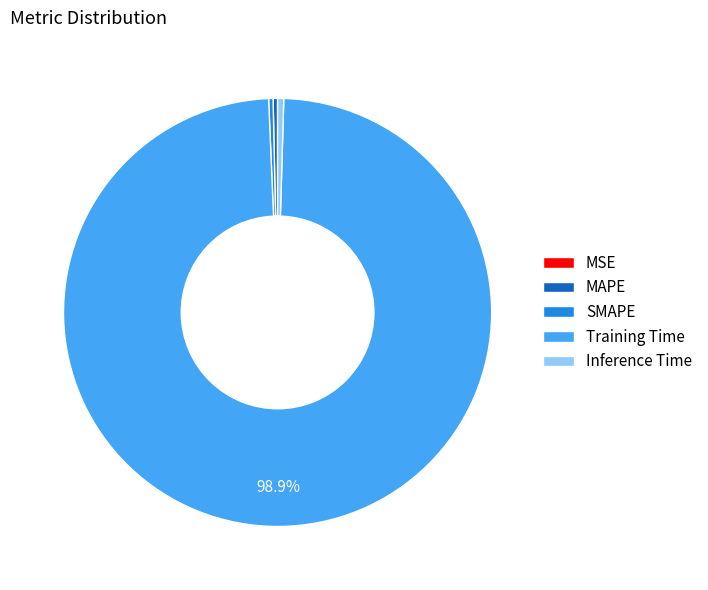

Do SMAPE and Inference Time together represent more than half of the pie?

No